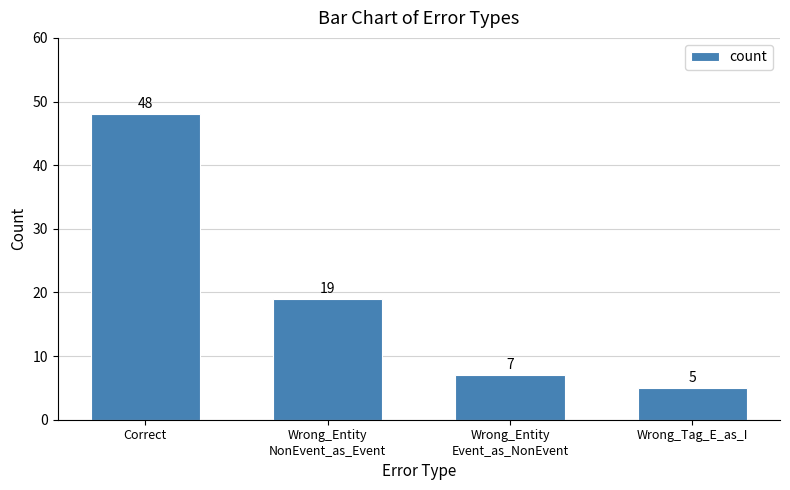

What is the sum of the values at Wrong_Entity
Event_as_NonEvent and Correct?

55